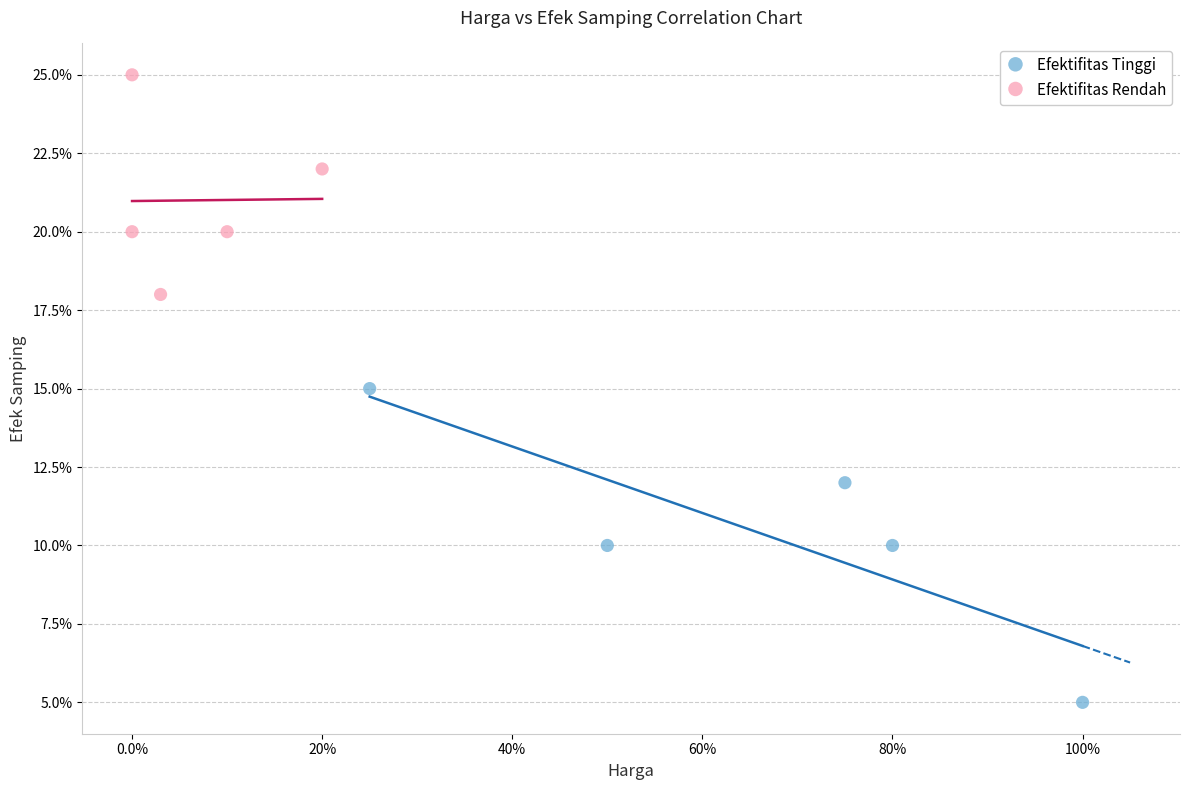

Which series contains the highest Y value?

Efektifitas Rendah